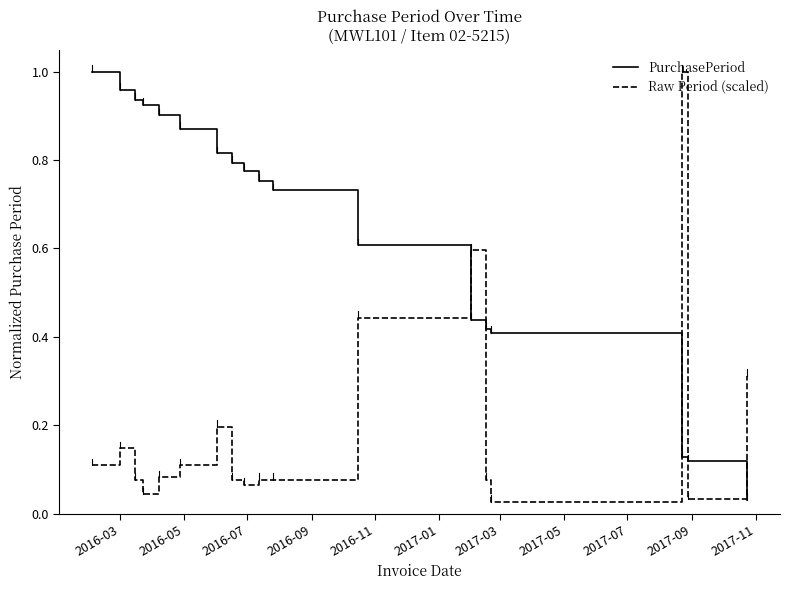

Which series has the largest total across all categories?

PurchasePeriod